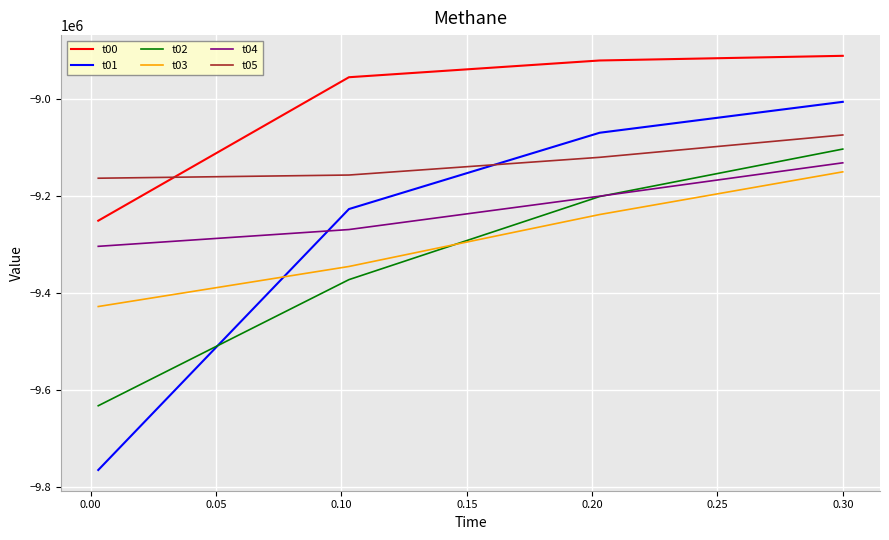

How many intersections are there between t05 and t01?

1